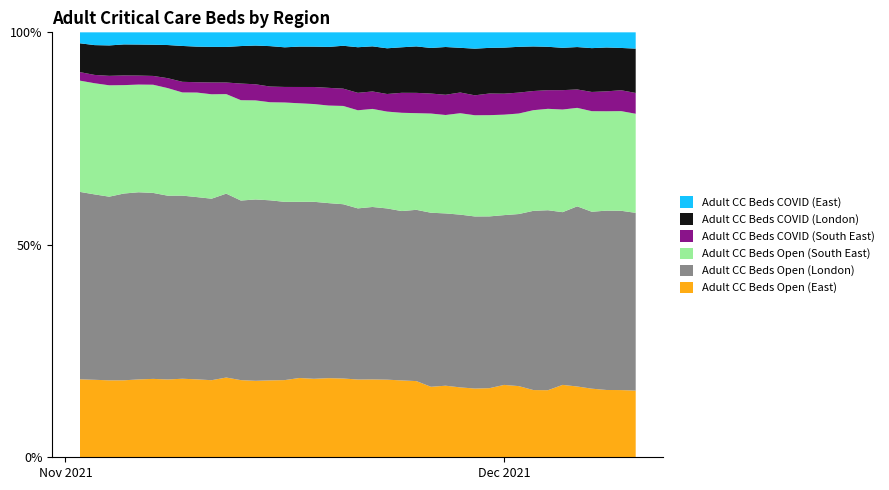

Reading left to right, transcribe all the data shown in this chart.

Adult CC Beds Open (East): 0=384	1=382	2=382	3=382	4=389	5=392	6=392	7=392	8=392	9=392	10=399	11=399	12=399	13=407	14=407	15=428	16=428	17=429	18=428	19=428	20=428	21=428	22=427	23=428	24=388	25=400	26=388	27=383	28=383	29=407	30=398	31=386	32=385	33=407	34=404	35=382	36=382	37=383	38=385
Adult CC Beds Open (London): 0=923	1=914	2=912	3=927	4=935	5=930	6=926	7=914	8=917	9=923	10=920	11=929	12=946	13=953	14=940	15=951	16=965	17=949	18=947	19=942	20=948	21=944	22=941	23=962	24=958	25=963	26=959	27=959	28=952	29=955	30=962	31=1029	32=1033	33=971	34=1028	35=985	36=1018	37=1022	38=1026
Adult CC Beds Open (South East): 0=548	1=548	2=553	3=538	4=538	5=541	6=542	7=515	8=526	9=531	10=498	11=519	12=517	13=519	14=524	15=532	16=533	17=529	18=534	19=540	20=539	21=534	22=546	23=543	24=546	25=550	26=563	27=564	28=561	29=565	30=562	31=578	32=582	33=577	34=562	35=560	36=564	37=568	38=572
Adult CC Beds COVID (South East): 0=42	1=41	2=47	3=48	4=45	5=44	6=50	7=53	8=52	9=60	10=58	11=86	12=84	13=83	14=82	15=88	16=93	17=96	18=94	19=96	20=96	21=97	22=111	23=114	24=110	25=113	26=115	27=111	28=120	29=118	30=117	31=110	32=107	33=109	34=105	35=107	36=113	37=119	38=120
Adult CC Beds COVID (London): 0=142	1=147	2=151	3=154	4=155	5=156	6=167	7=179	8=179	9=181	10=178	11=194	12=202	13=214	14=209	15=218	16=220	17=222	18=233	19=251	20=248	21=252	22=253	23=261	24=251	25=267	26=248	27=260	28=253	29=259	30=256	31=256	32=249	33=238	34=242	35=244	36=249	37=241	38=256
Adult CC Beds COVID (East): 0=54	1=63	2=65	3=60	4=61	5=62	6=64	7=68	8=72	9=74	10=73	11=71	12=69	13=73	14=79	15=77	16=78	17=79	18=73	19=82	20=77	21=88	22=83	23=79	24=86	25=82	26=86	27=91	28=86	29=86	30=81	31=81	32=83	33=87	34=84	35=88	36=86	37=89	38=94